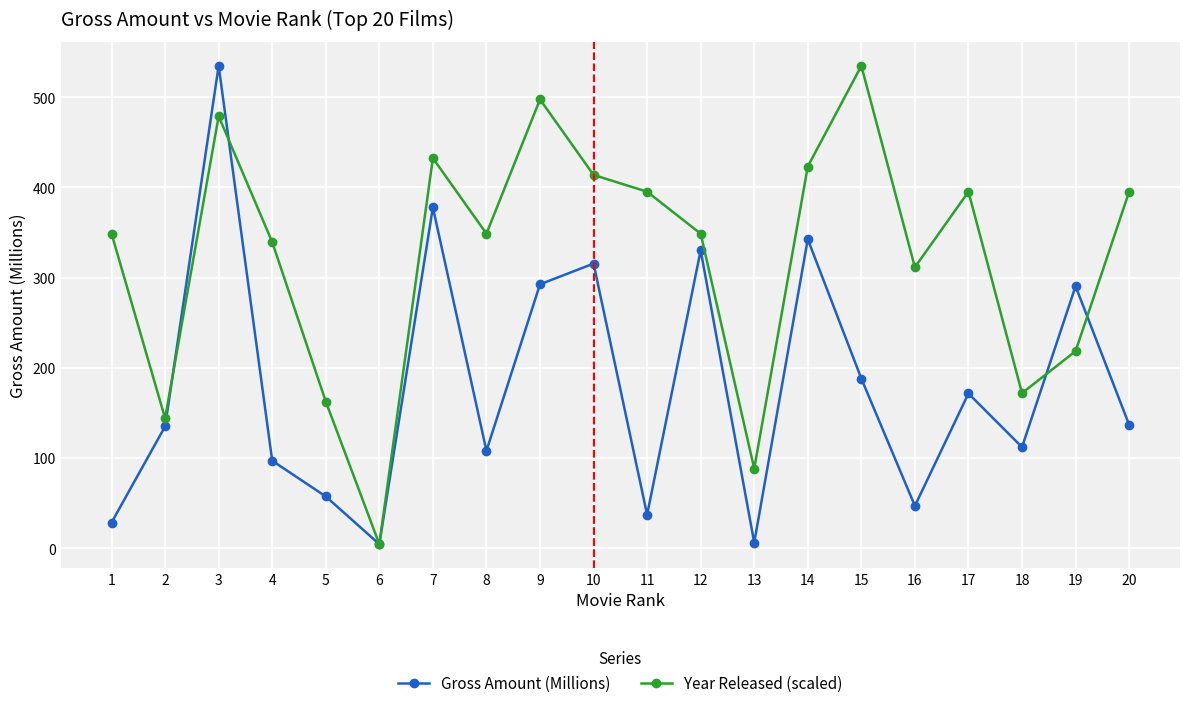

What value does the Year Released (scaled) series have at 12?

348.7